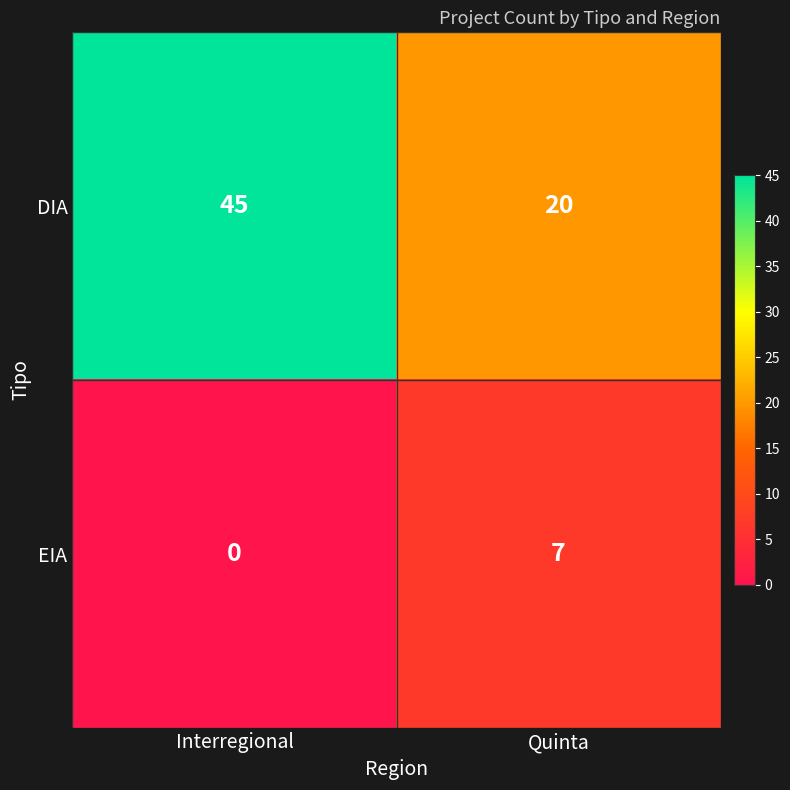

What is the total value across all series at Interregional?

45